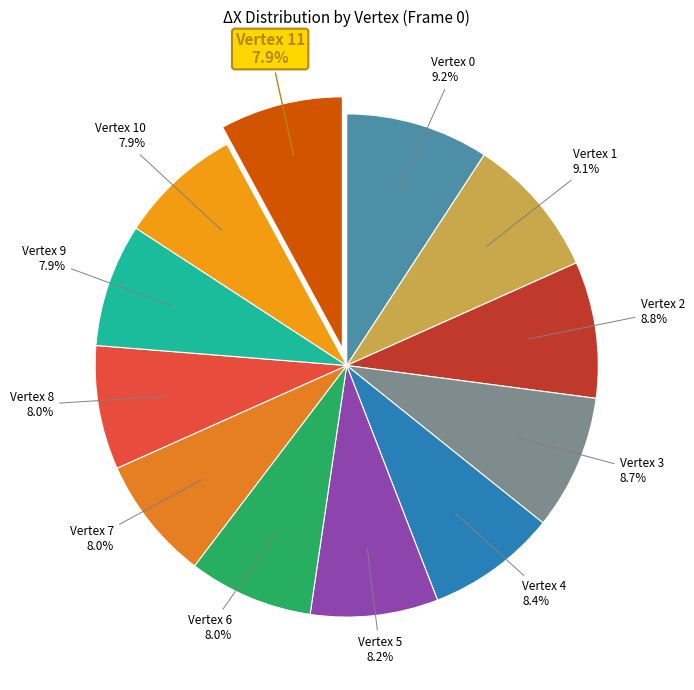

What percentage do Vertex 1 and Vertex 0 together represent?

18.3%